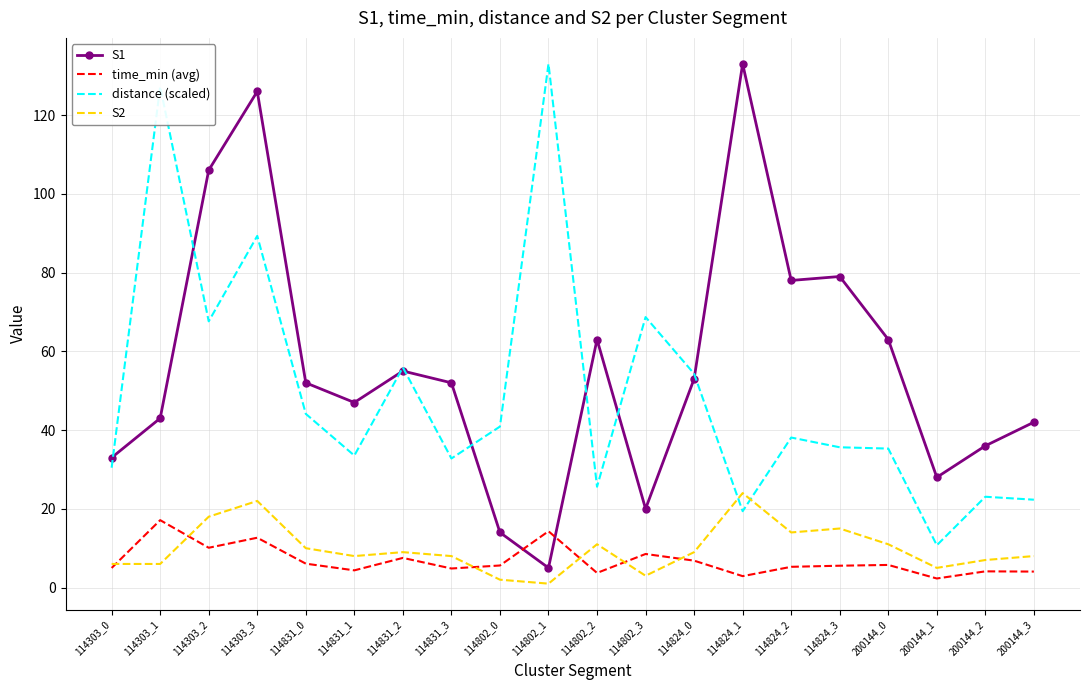

At which label does distance (scaled) reach its peak?

114802_1